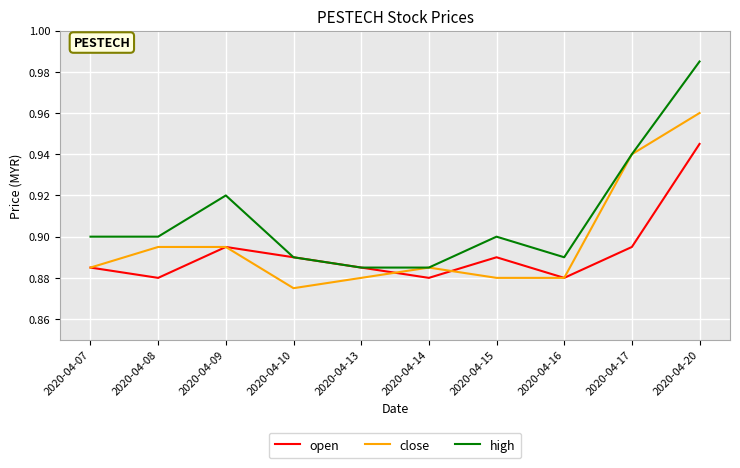

True or false: high has a value of 0.9 at 2020-04-16.

True